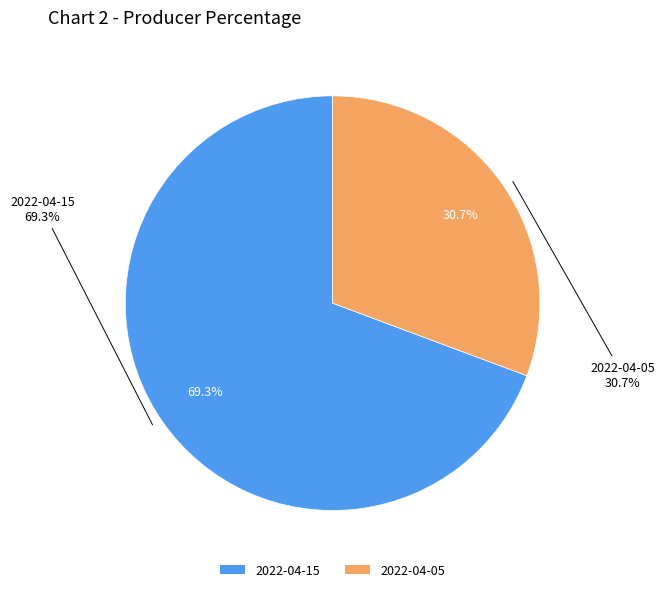

Which category has the smallest portion of the pie?

2022-04-05